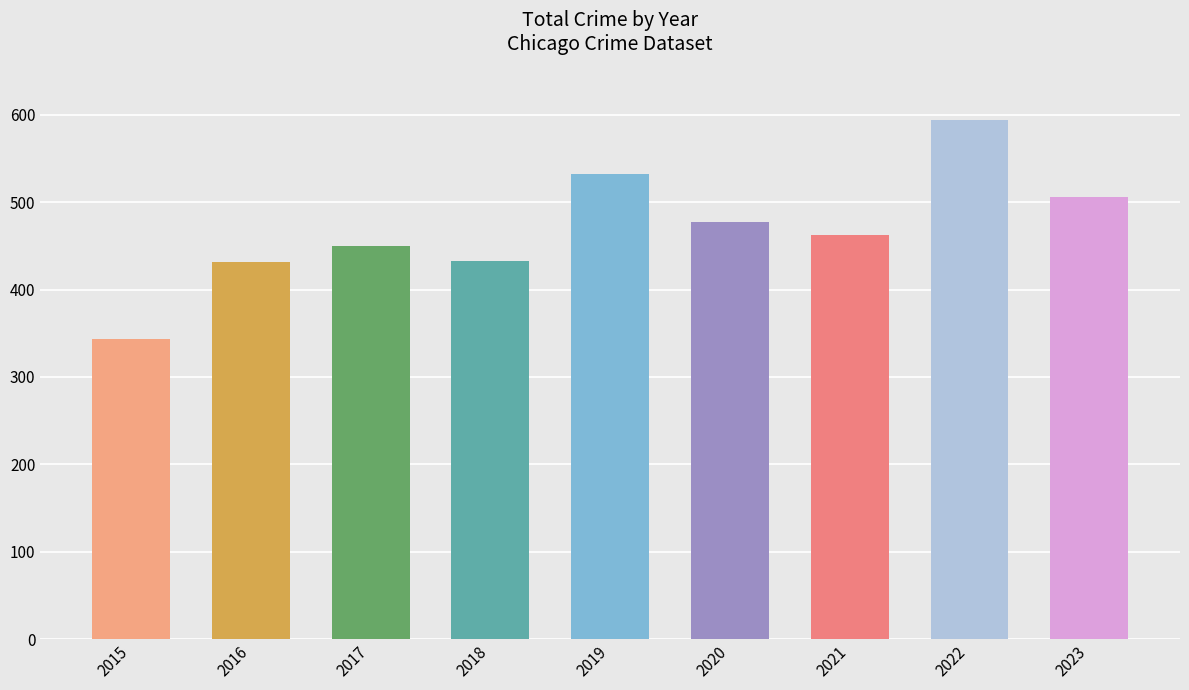

Which category has the lowest value across all series?

2015